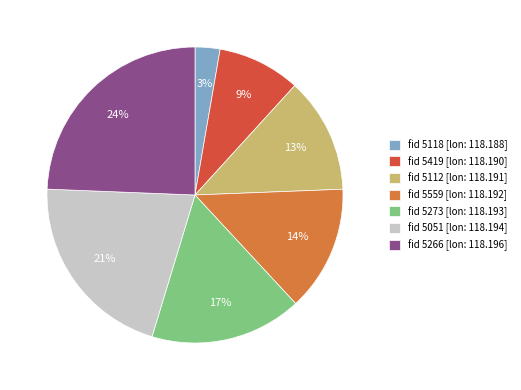

Count the number of slices in the pie.

7